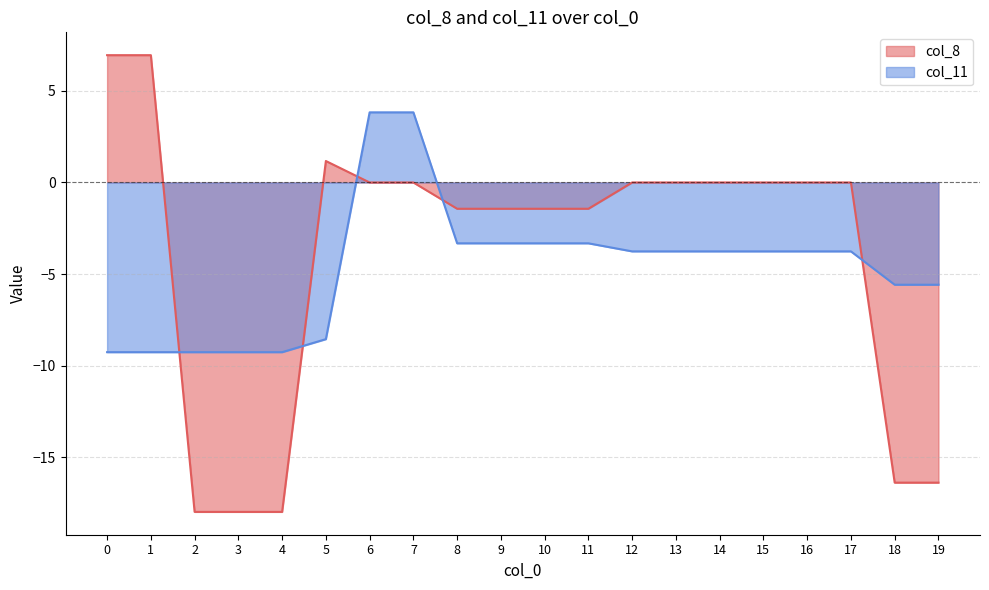

At which category is the sum across all series the highest?

6